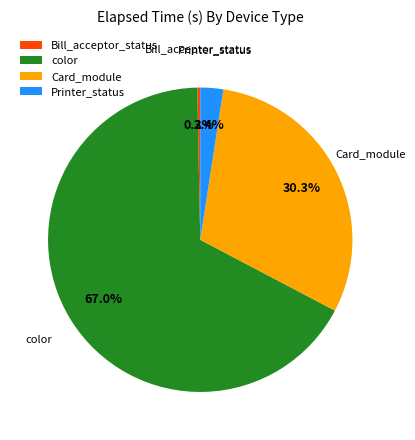

Which has a higher value, Printer_status or Bill_acceptor_status?

Printer_status